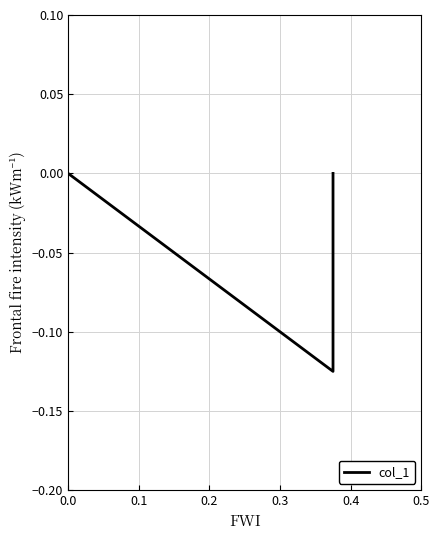

What is the value of the 2nd point from the left?

-0.1